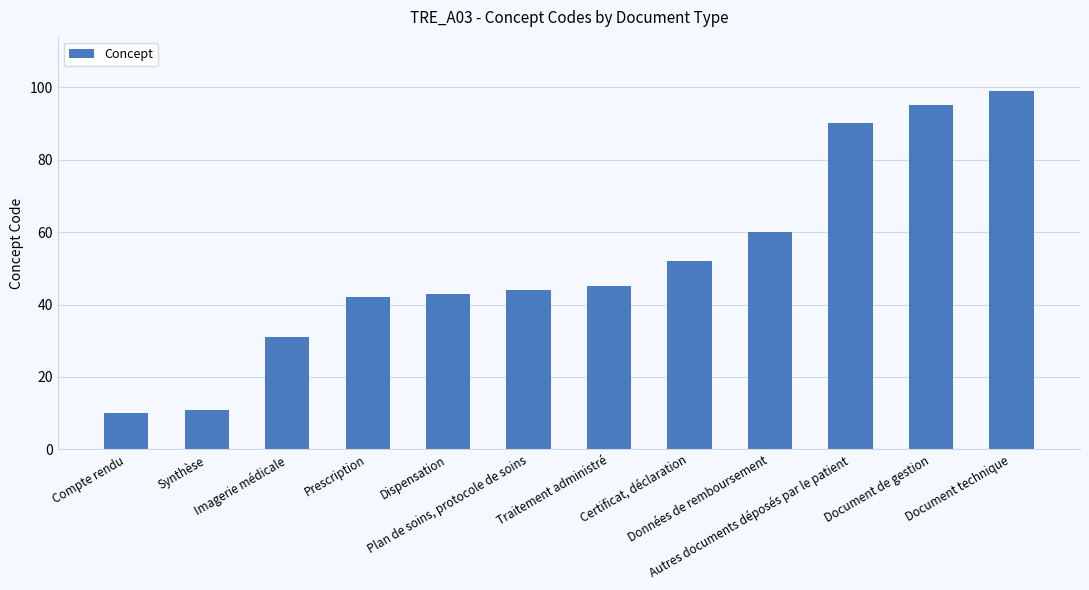

The value at Données de remboursement is 106. True or false?

False